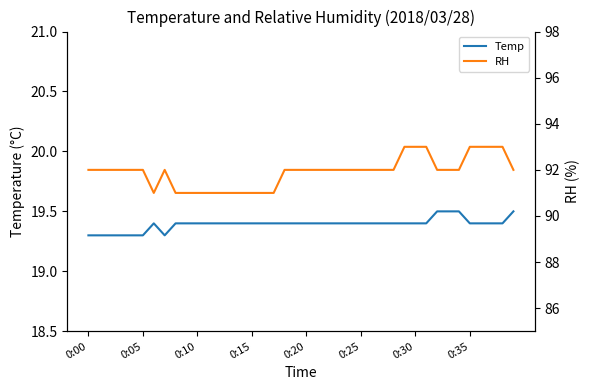

What is the maximum value for RH?

93.0